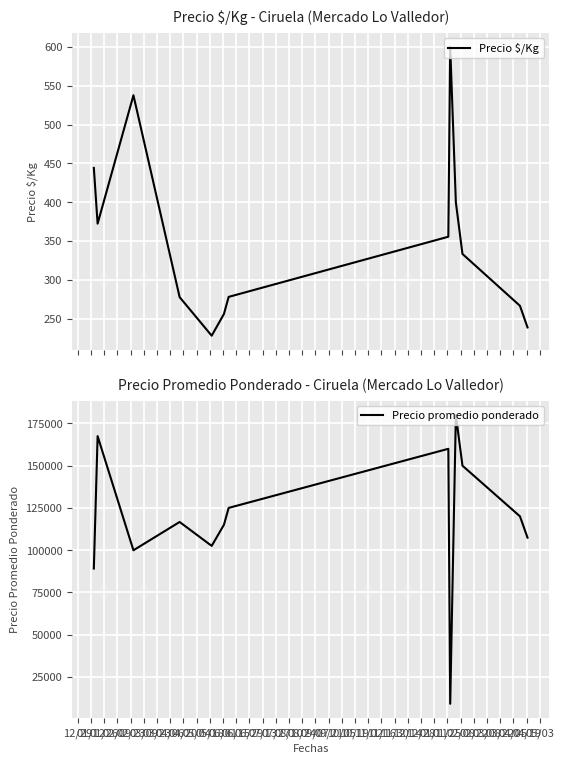

What is the difference between the Precio $/Kg values at 01/26 and 01/12?

165.4